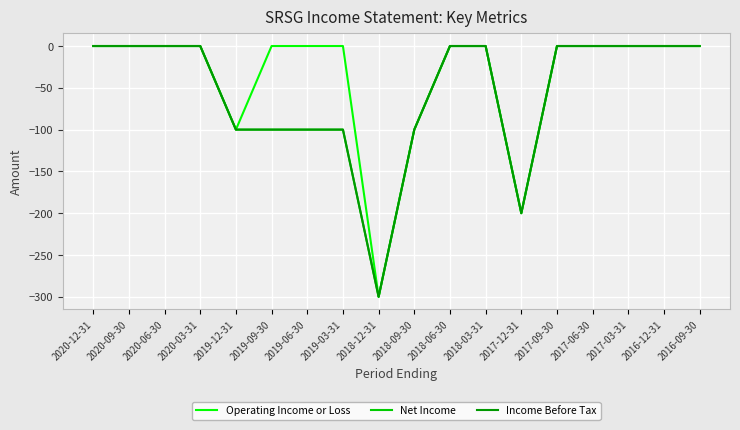

Does the chart have visible grid lines?

Yes